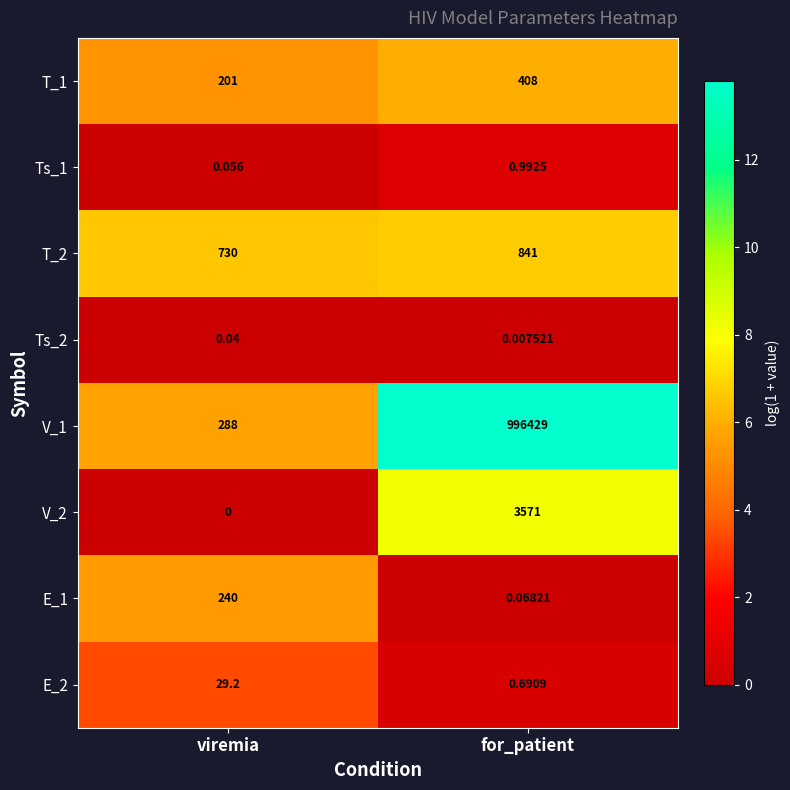

Rank the categories by V_1 value from highest to lowest.

for_patient, viremia